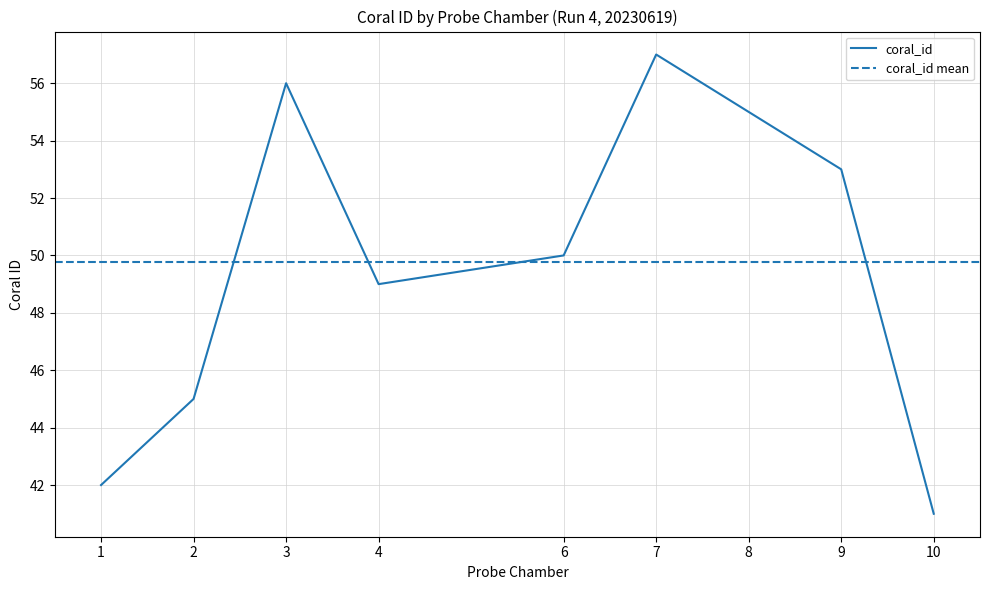

Reading right to left, transcribe all the data shown in this chart.

10.0=41	9.0=53	8.0=55	7.0=57	6.0=50	4.0=49	3.0=56	2.0=45	1.0=42